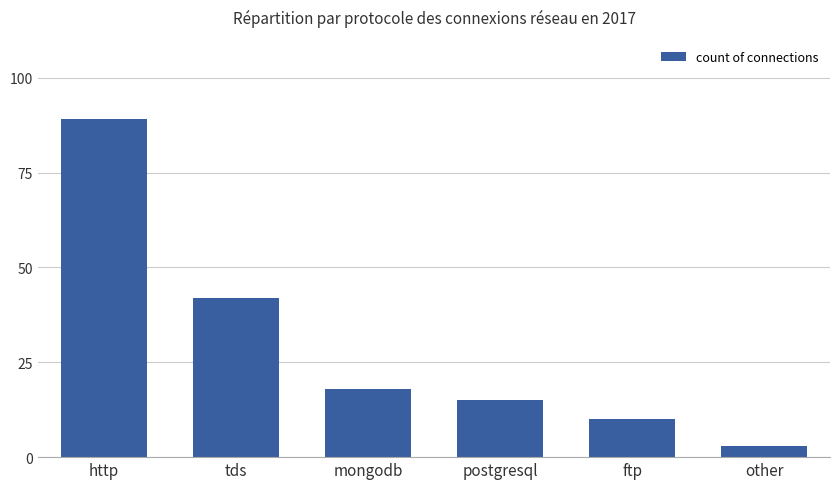

Approximately how many times larger is the value at other compared to tds?

0.1